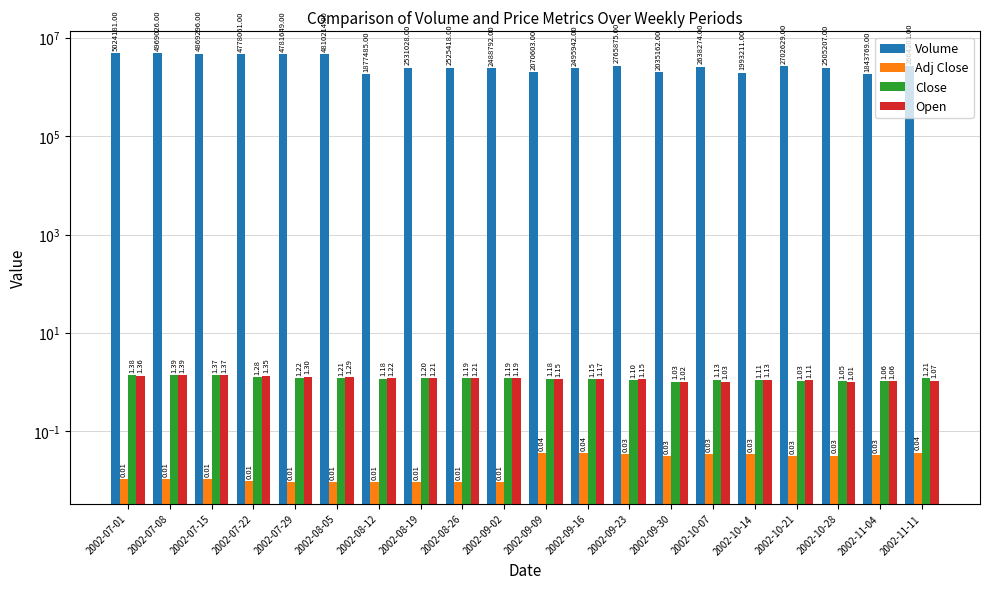

At which label is Volume closest to 3433975?

2002-09-23